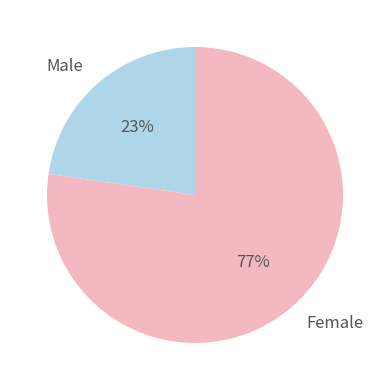

Which category has the biggest portion of the pie?

Female